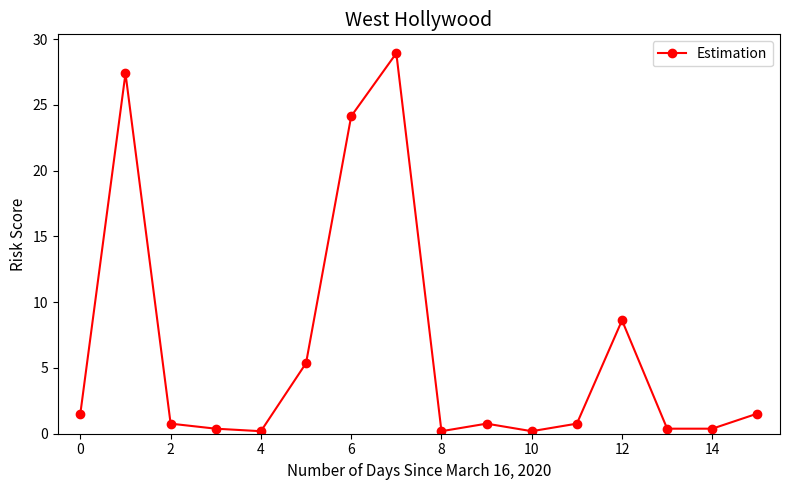

What is the difference between the maximum and minimum values?

28.7